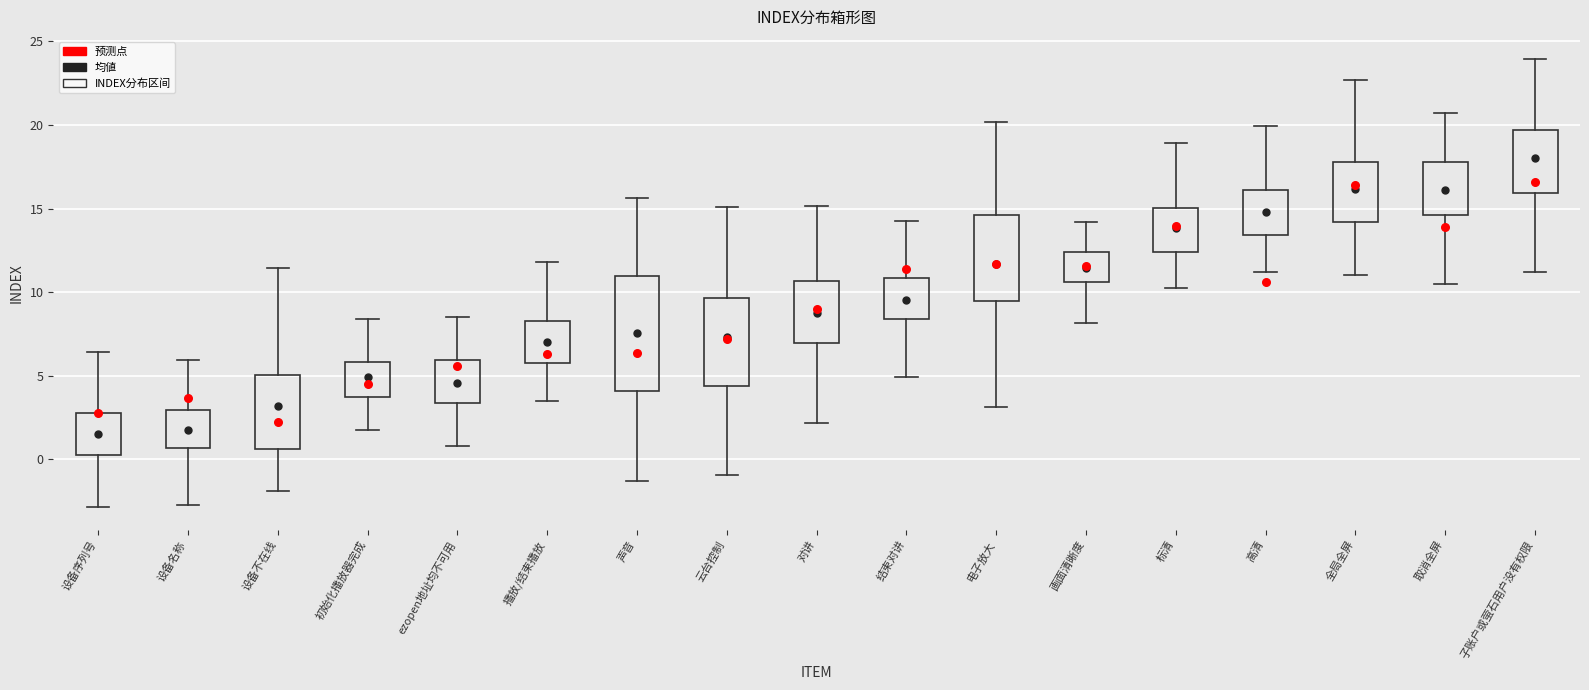

Which box has the highest median line?

子账户或萤石用户没有权限